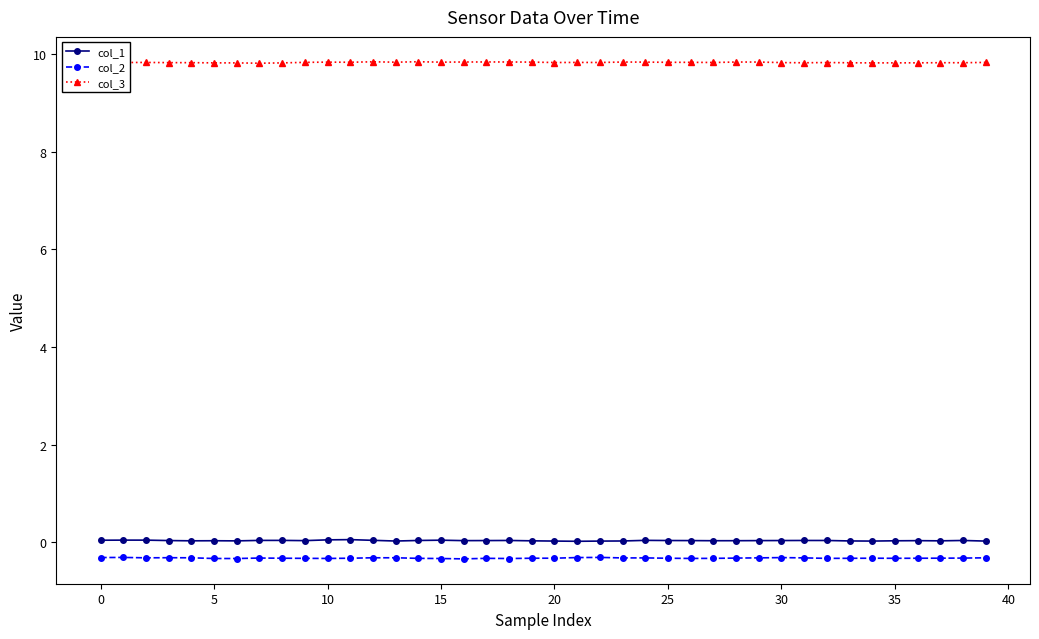

What are all the series names shown in the legend?

col_1, col_2, col_3